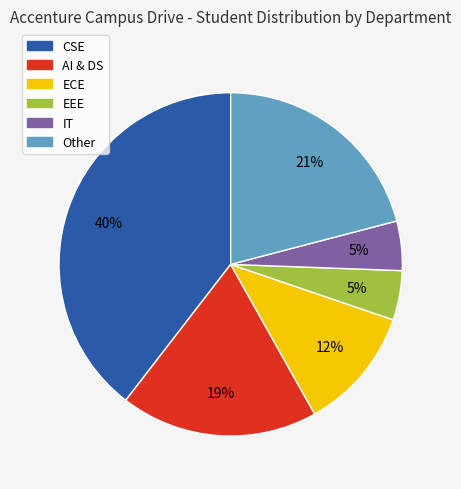

Which slice is the largest?

CSE